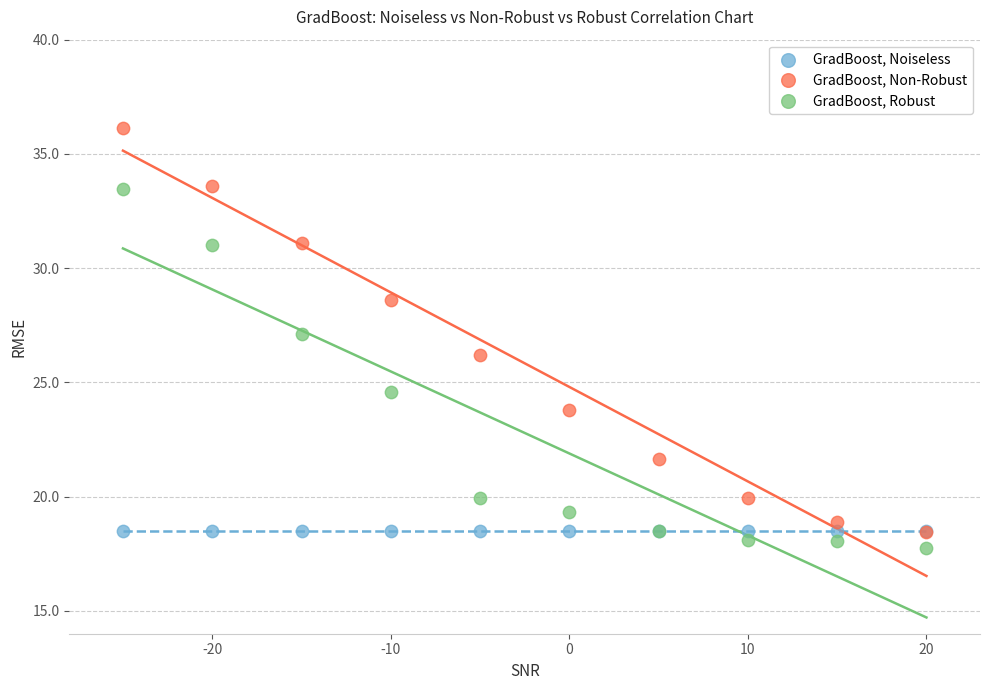

Which series reaches the maximum Y coordinate?

GradBoost, Non-Robust